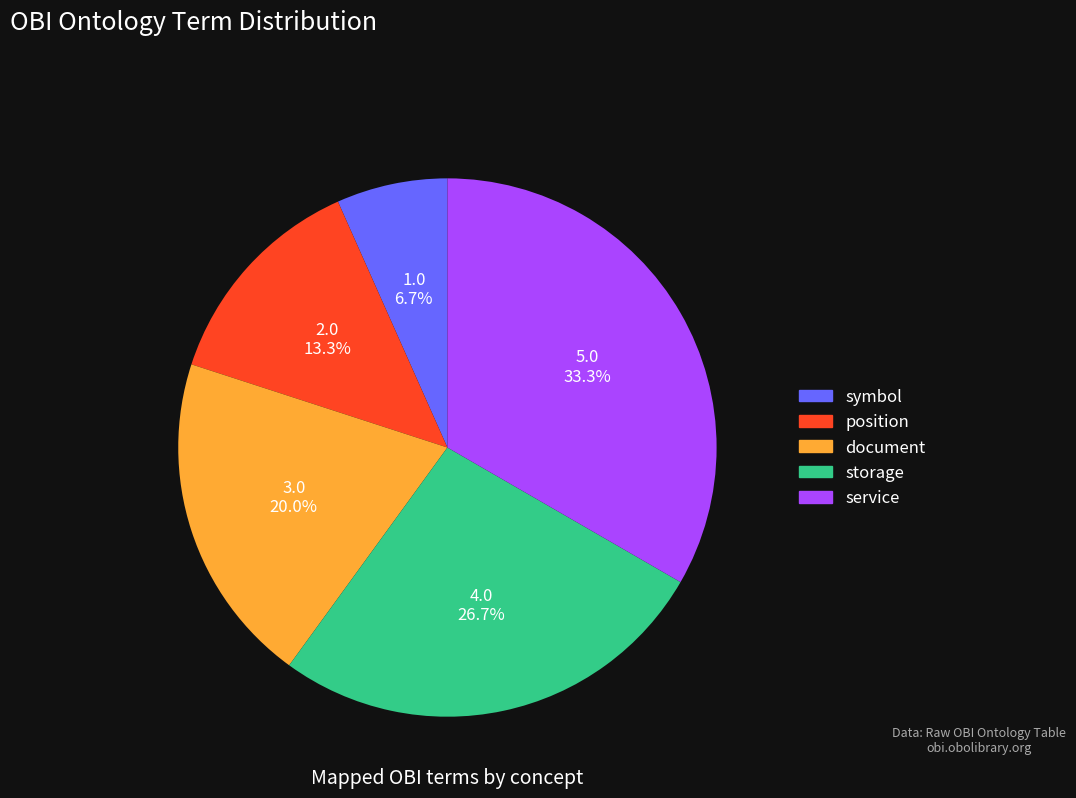

Rank the categories by value from lowest to highest.

symbol, position, document, storage, service